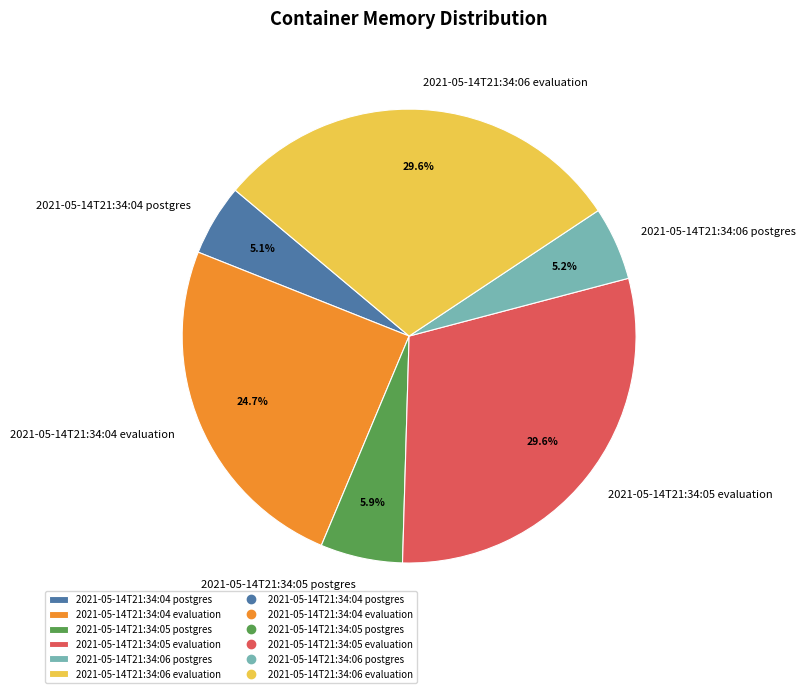

To the nearest percent, what is the combined percentage of 2021-05-14T21:34:05 postgres and 2021-05-14T21:34:04 postgres?

11%